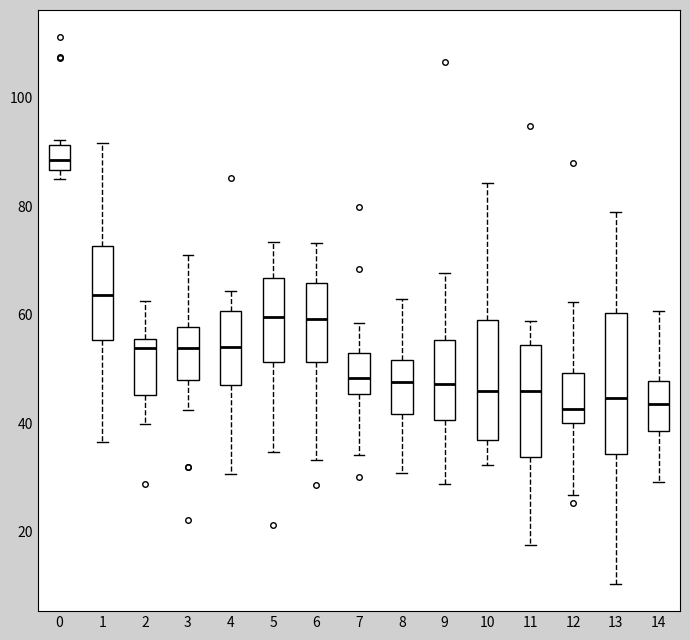

Comparing the boxes themselves (not the whiskers), which one is the tallest?

13